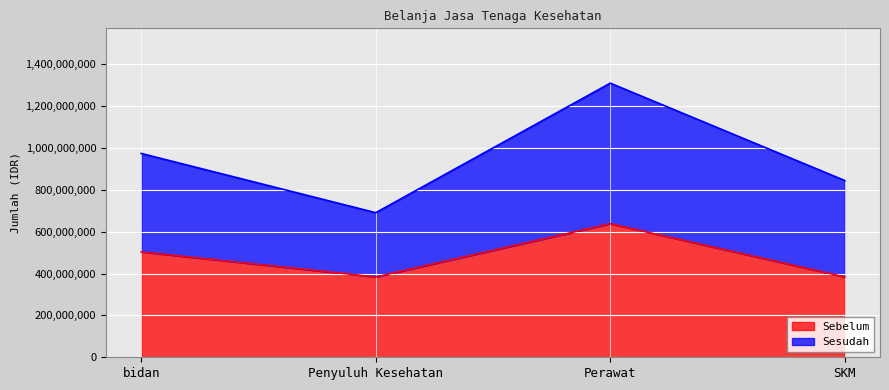

What is the maximum value for Sebelum?

638400000